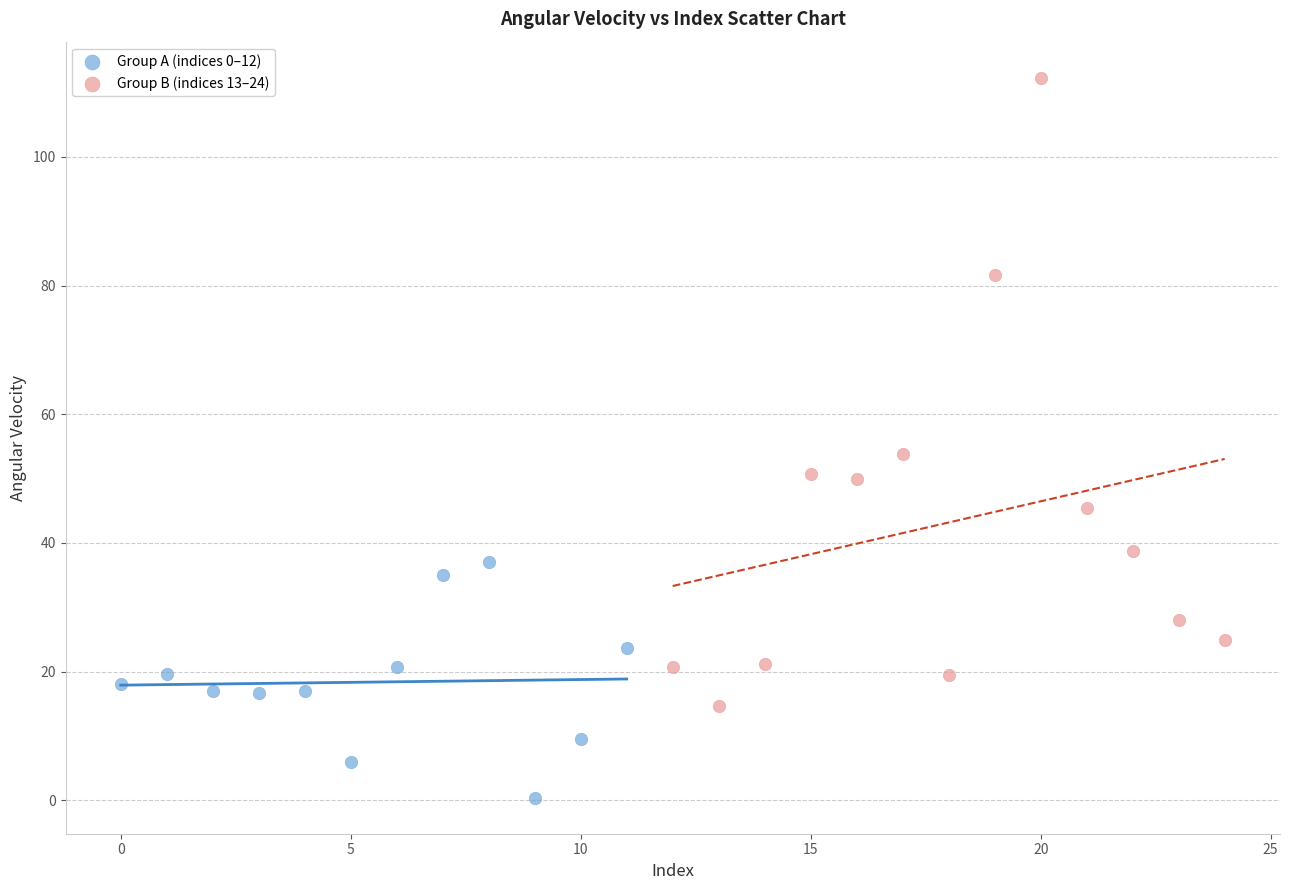

Which series reaches the maximum Y coordinate?

Group B (indices 13–24)